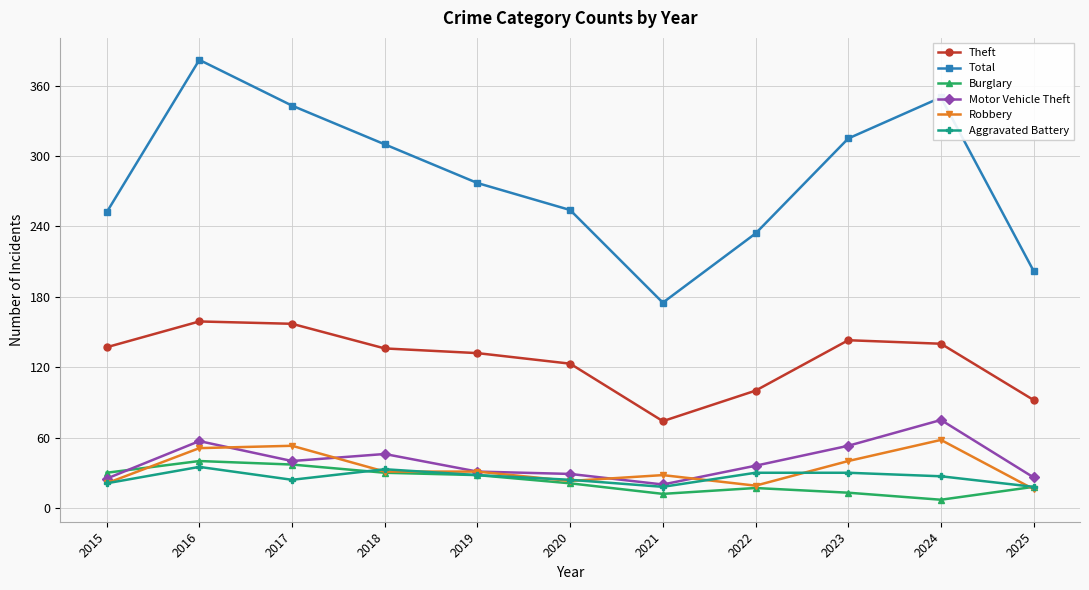

Rank the series by their maximum value, from lowest to highest.

Aggravated Battery, Burglary, Robbery, Motor Vehicle Theft, Theft, Total